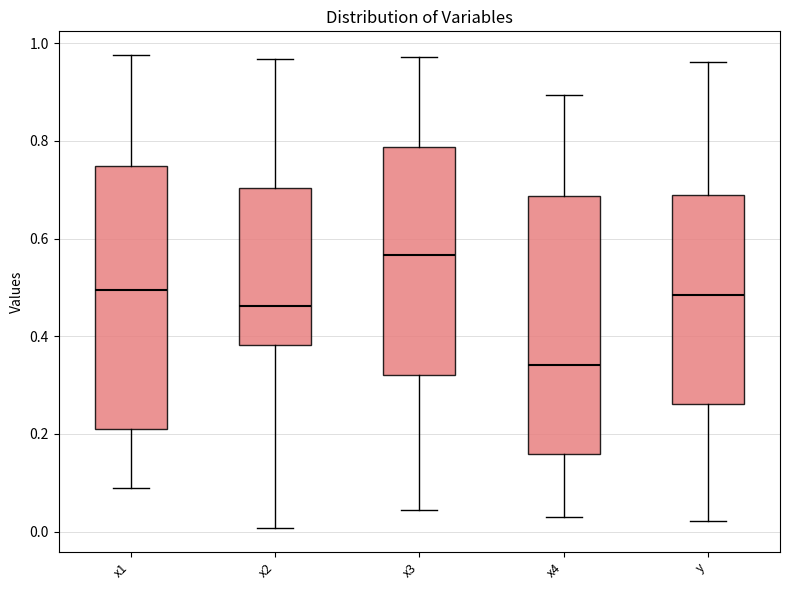

Where is the upper edge of the box for x4 on the y-axis? The values are not printed on the chart, so give them approximately, as read against the axis.

0.68